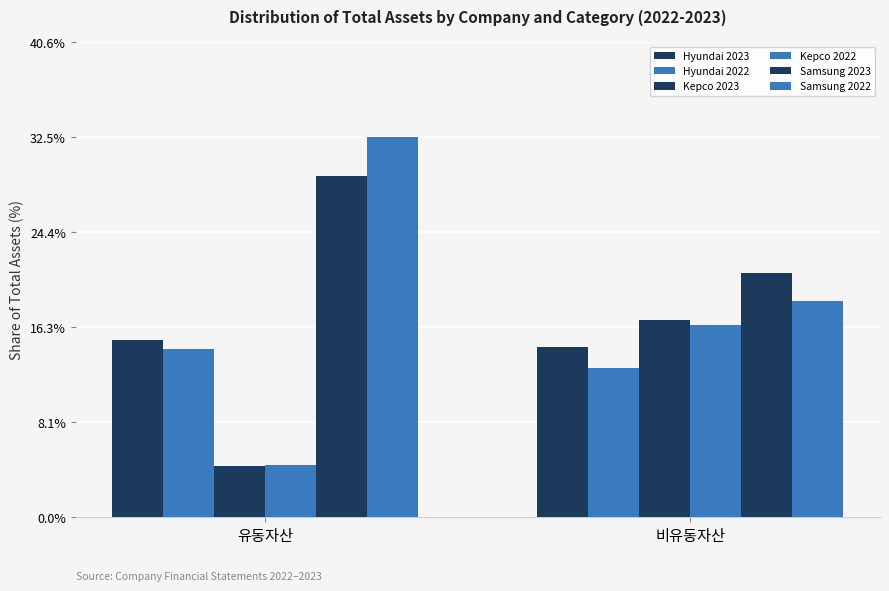

Reading left to right, list all the values displayed in this chart.

Hyundai 2023: 유동자산=15.1	비유동자산=14.5
Hyundai 2022: 유동자산=14.3	비유동자산=12.8
Kepco 2023: 유동자산=4.4	비유동자산=16.9
Kepco 2022: 유동자산=4.4	비유동자산=16.5
Samsung 2023: 유동자산=29.2	비유동자산=20.9
Samsung 2022: 유동자산=32.5	비유동자산=18.5